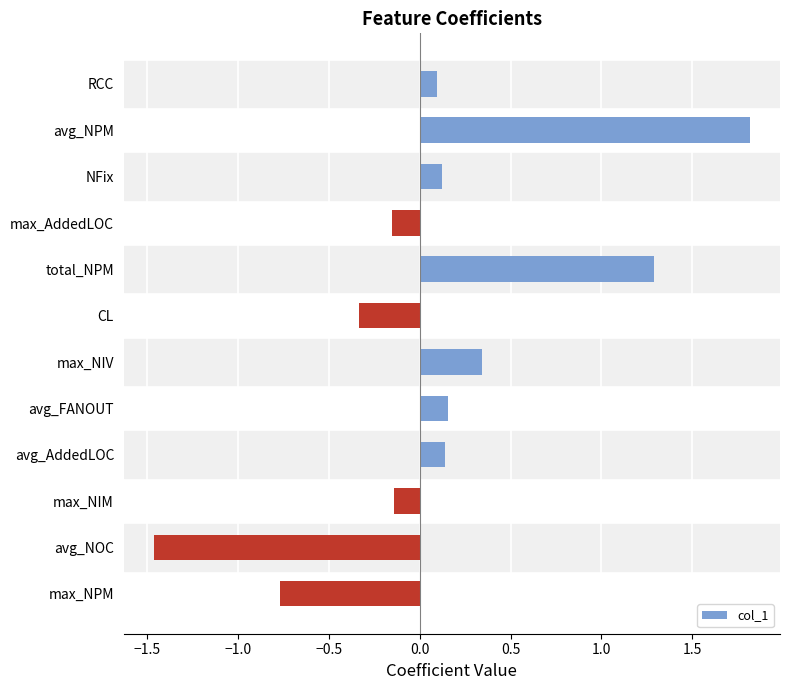

What position from the top is avg_AddedLOC?

9